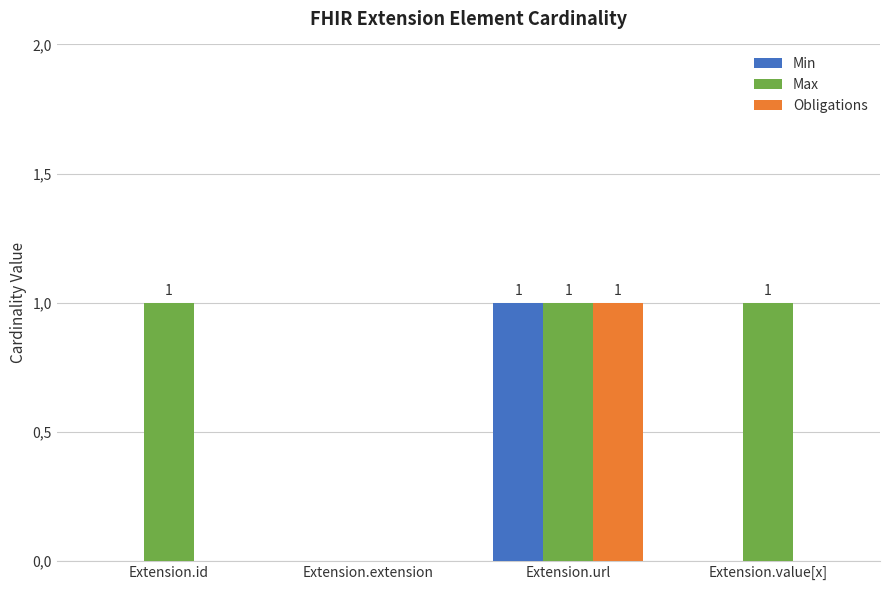

What are all the series names shown in the legend?

Min, Max, Obligations